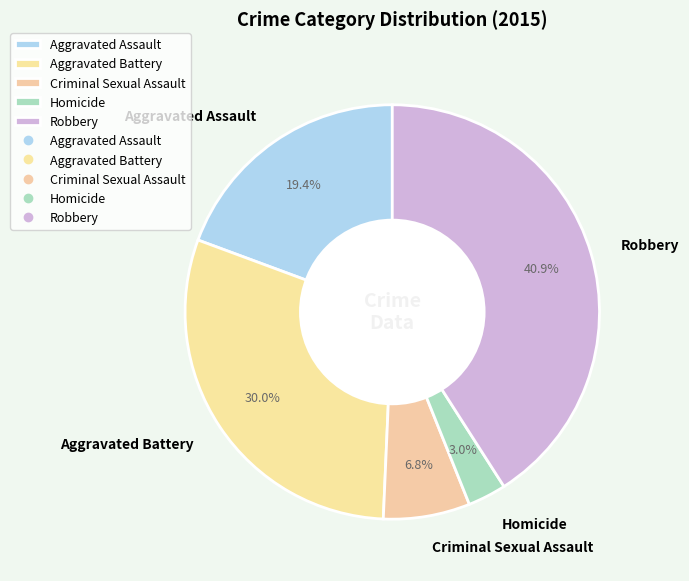

What percentage is the Robbery slice, to the nearest percent?

41%